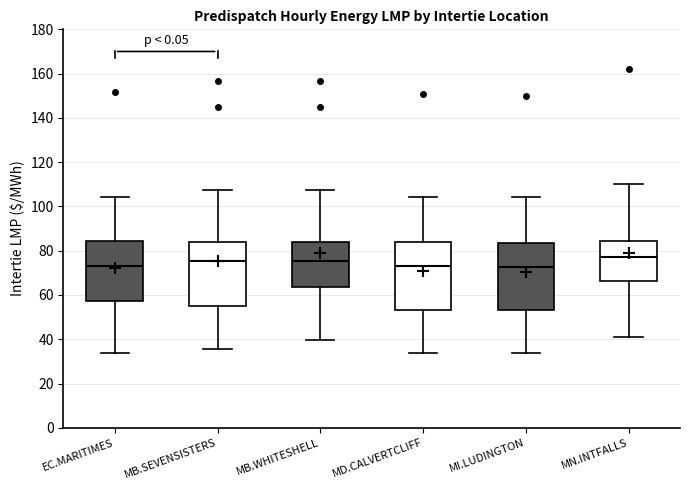

Reading left to right, read every box against the y-axis: the position of its median line, the range the box covers, and the ends of its whiskers. The values are not printed on the chart, so give them approximately, as read against the axis.

EC.MARITIMES: median 74, box 58 to 84, whiskers 34 to 104
MB.SEVENSISTERS: median 76, box 54 to 84, whiskers 36 to 108
MB.WHITESHELL: median 76, box 64 to 84, whiskers 40 to 108
MD.CALVERTCLIFF: median 74, box 54 to 84, whiskers 34 to 104
MI.LUDINGTON: median 72, box 54 to 84, whiskers 34 to 104
MN.INTFALLS: median 78, box 66 to 84, whiskers 40 to 110